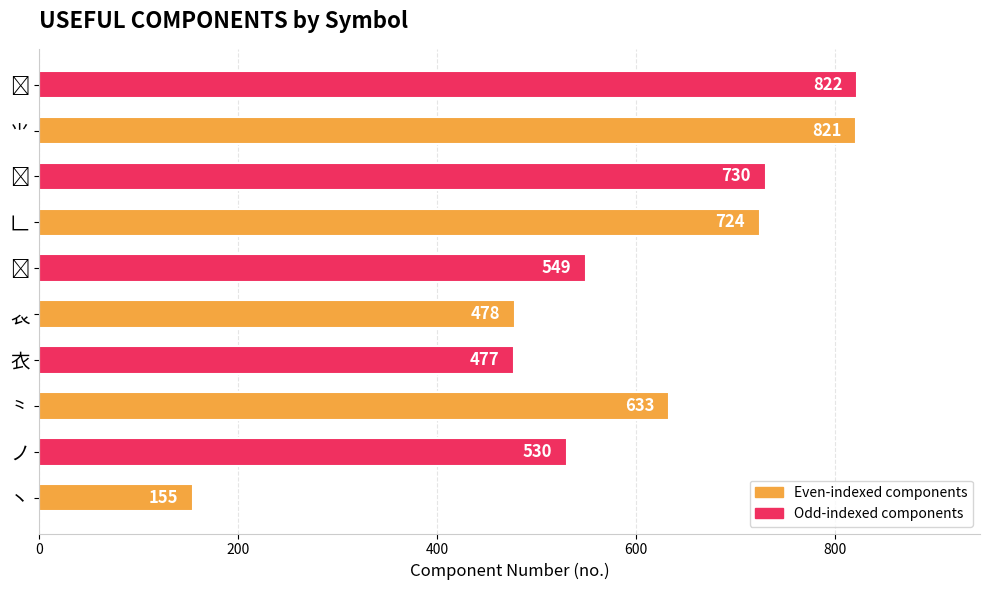

What is the maximum value shown in the chart?

822